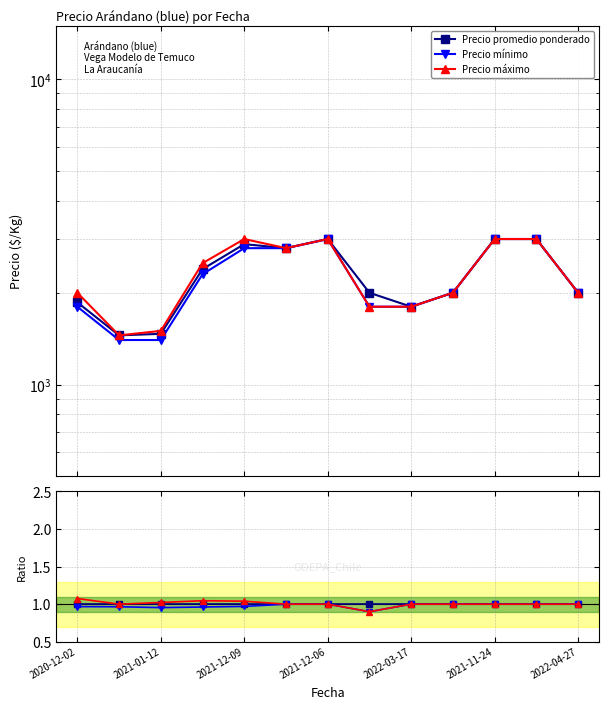

Which series has the widest spread of values?

Precio máximo